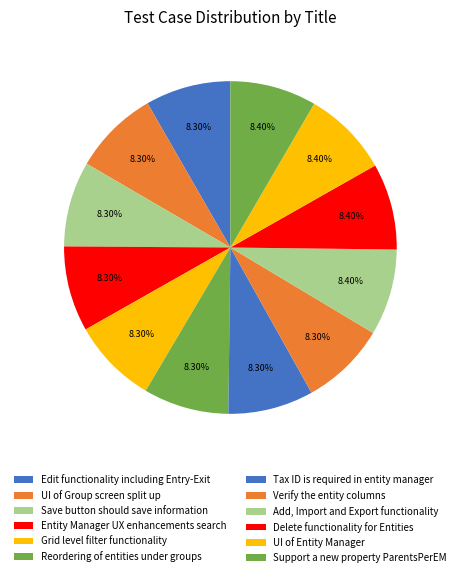

To the nearest percent, what is the combined percentage of Tax ID is required in entity manager and Grid level filter functionality?

17%